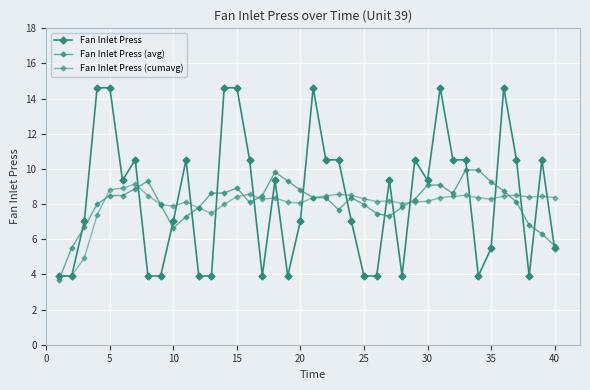

Which series has the largest total across all categories?

Fan Inlet Press